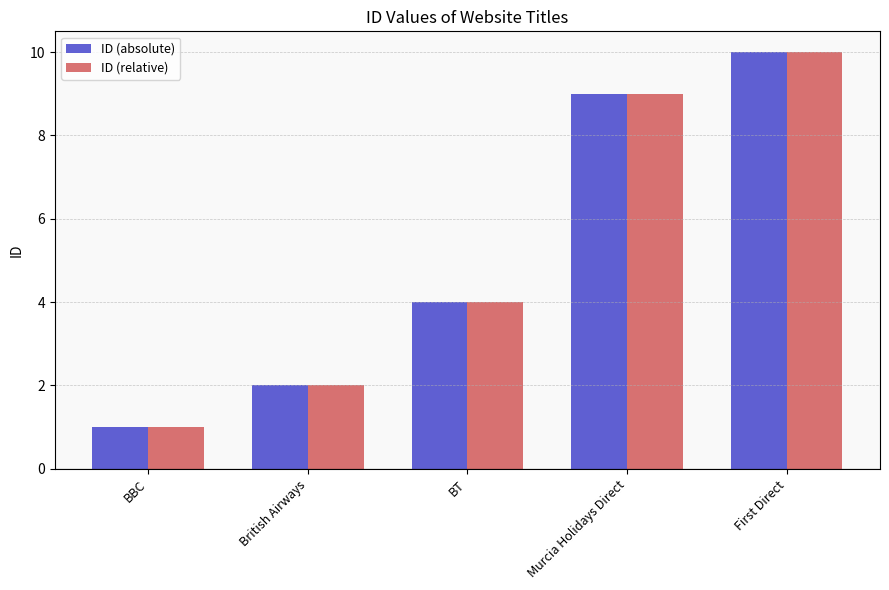

What is the difference between the ID (absolute) values at British Airways and First Direct?

8